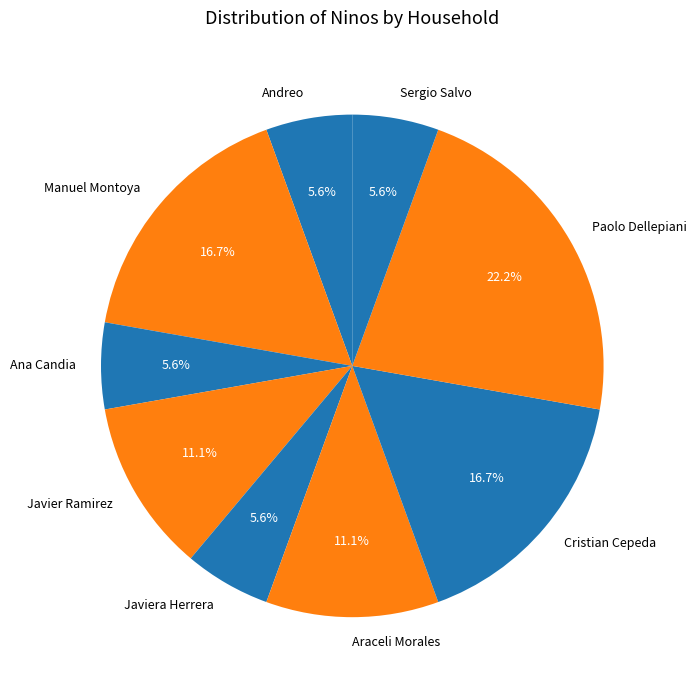

Is Cristian Cepeda the majority of the pie?

No